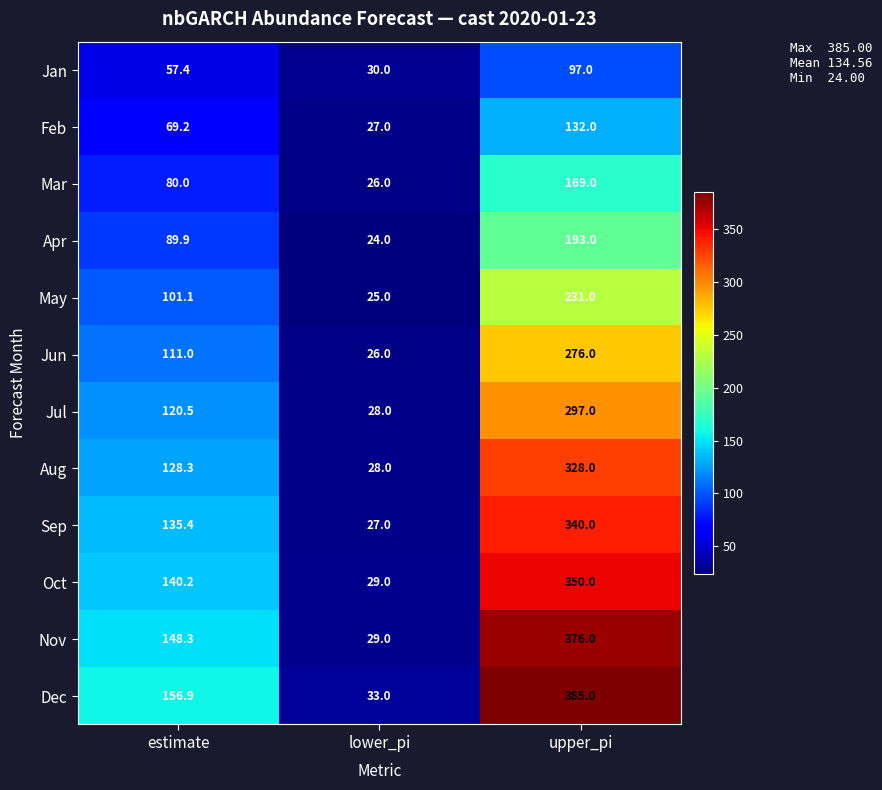

Rank the series at estimate from lowest to highest value.

Jan, Feb, Mar, Apr, May, Jun, Jul, Aug, Sep, Oct, Nov, Dec